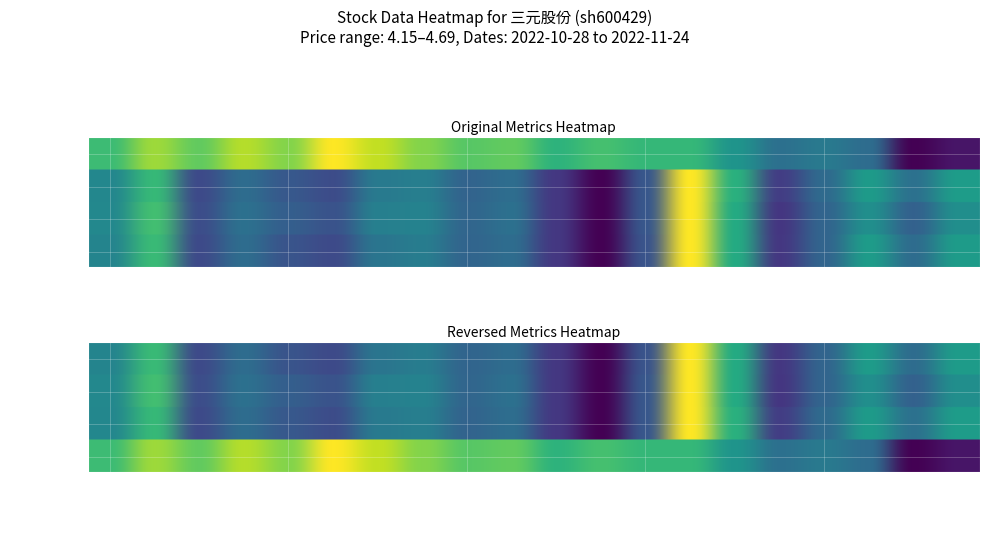

Is the value of t_change at 15 greater than the value of t_volume at 13?

No